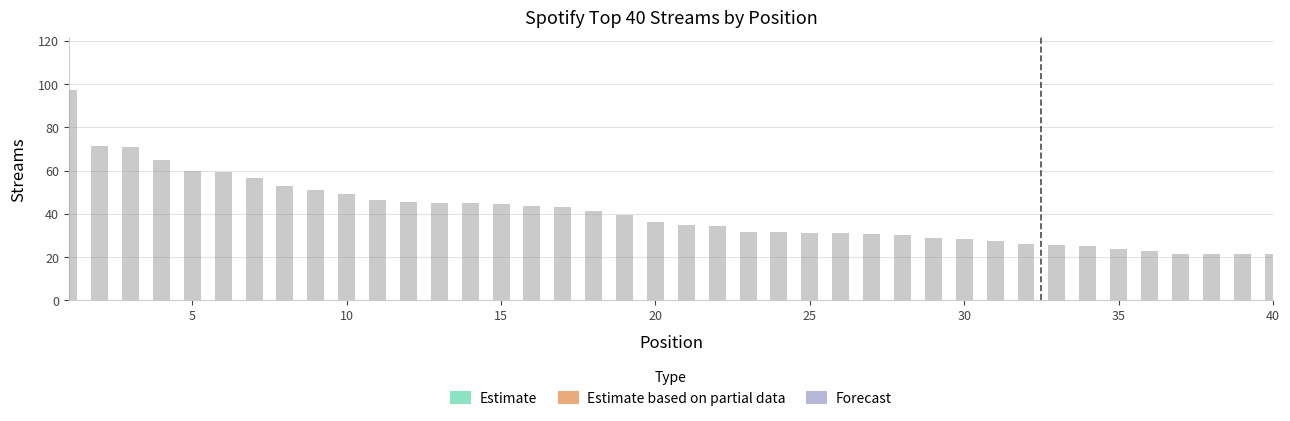

Between 5 and 13, which is larger?

5